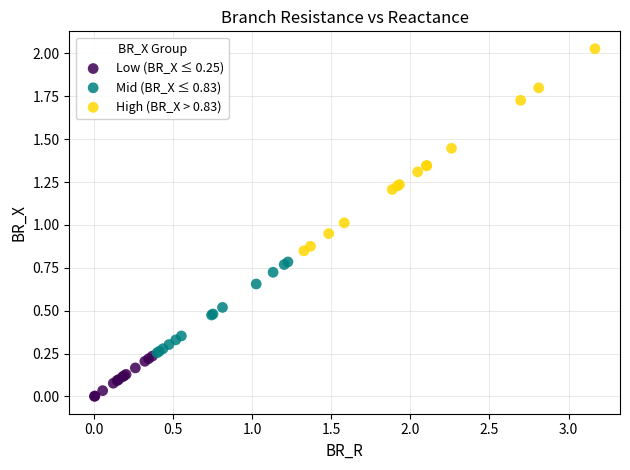

What are all the series names shown in the legend?

Low (BR_X ≤ 0.25), Mid (BR_X ≤ 0.83), High (BR_X > 0.83)